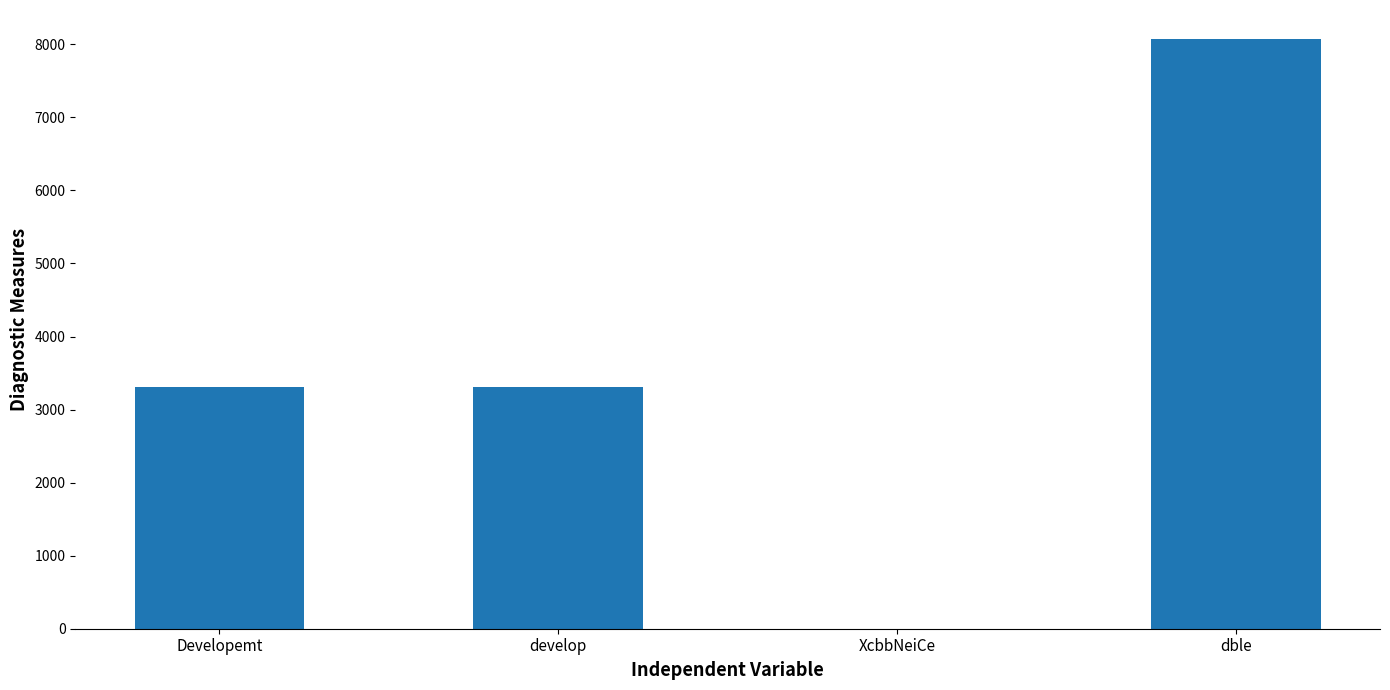

Read the value at dble.

8066